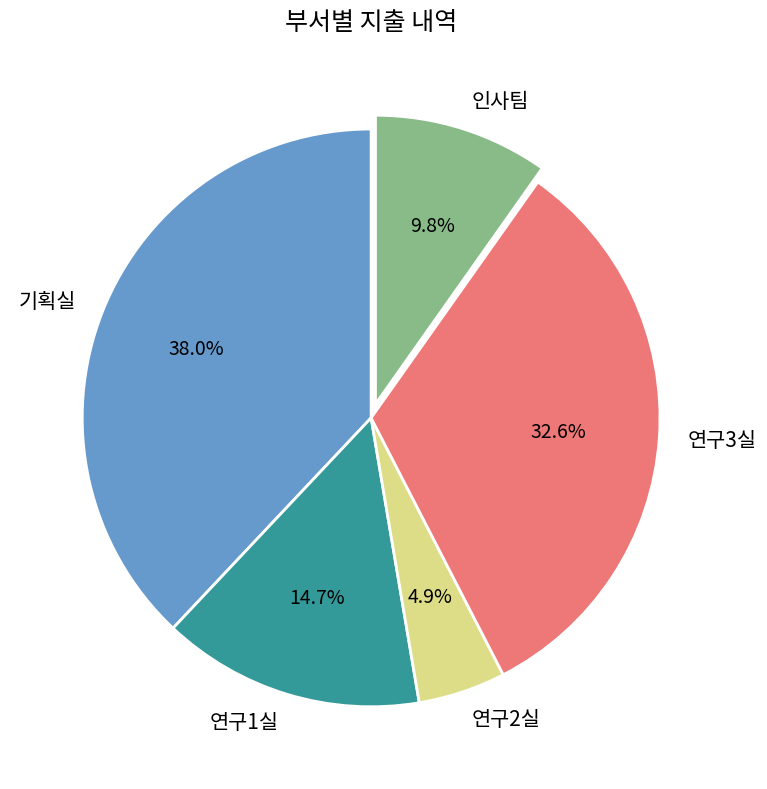

Does 기획실 account for over 50% of the chart?

No